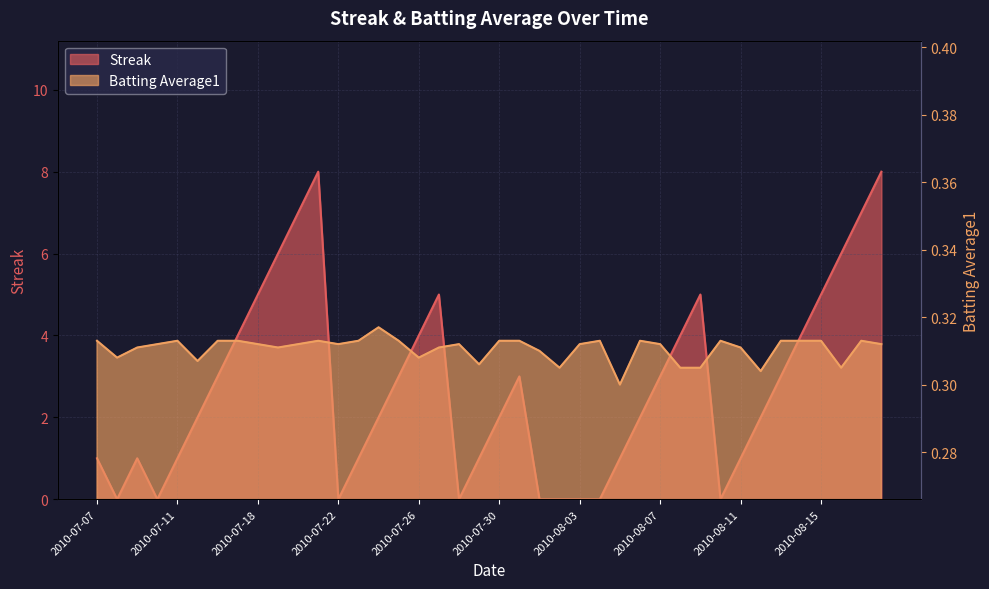

Which series has the largest range (max minus min)?

Streak